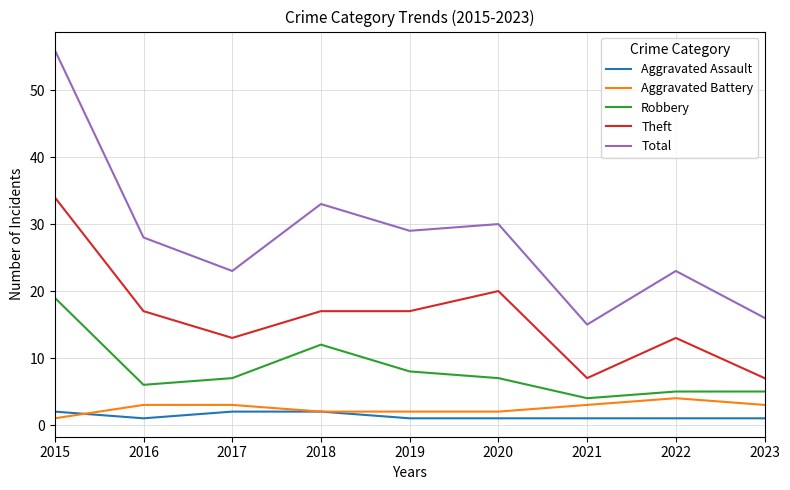

True or false: Theft has more than 0 points higher than both neighbors.

True